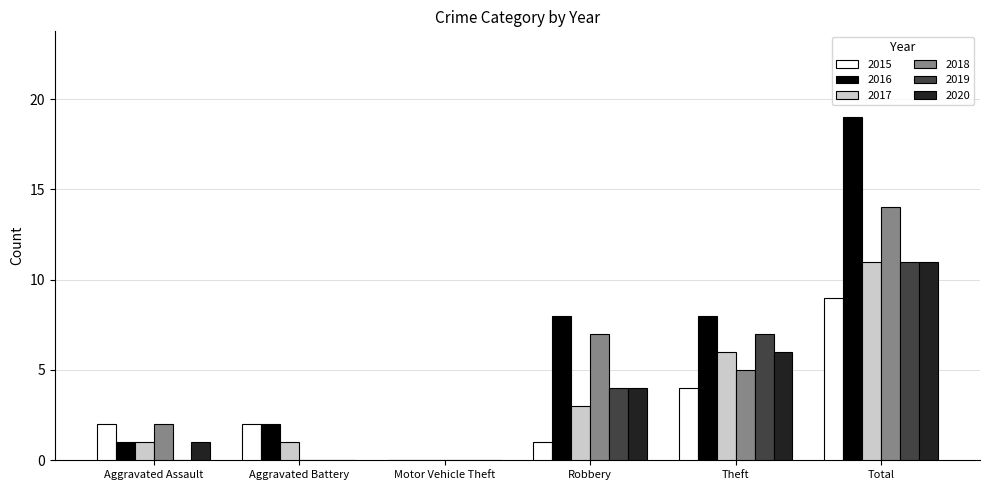

The value of 2016 at Motor Vehicle Theft is 0. True or false?

True